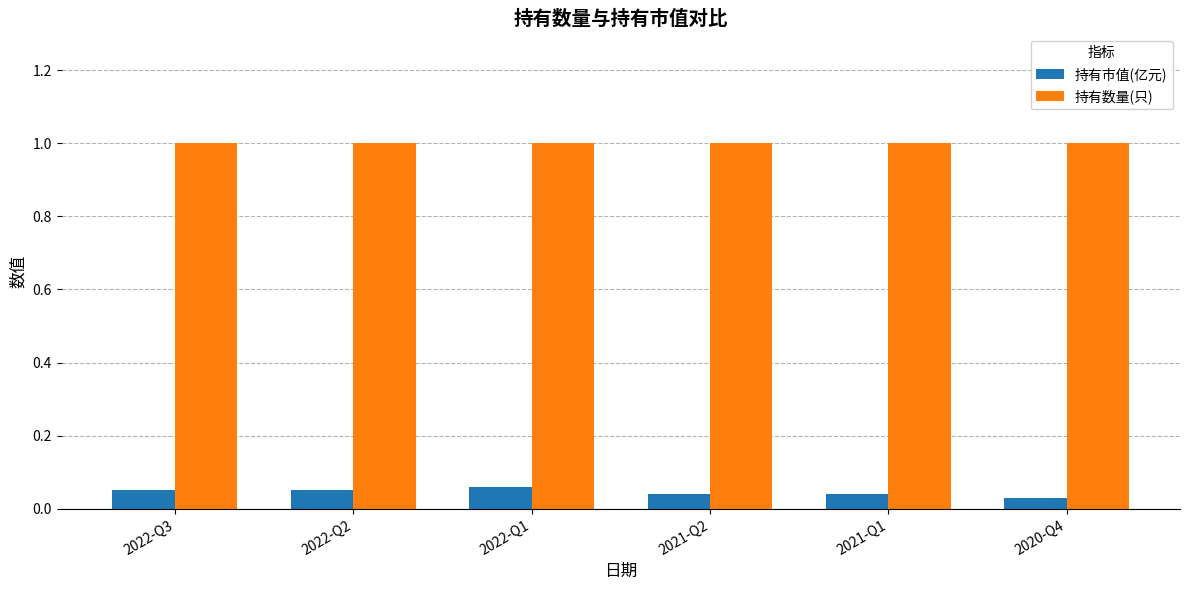

What is the average value of the 持有数量(只) series?

1.0